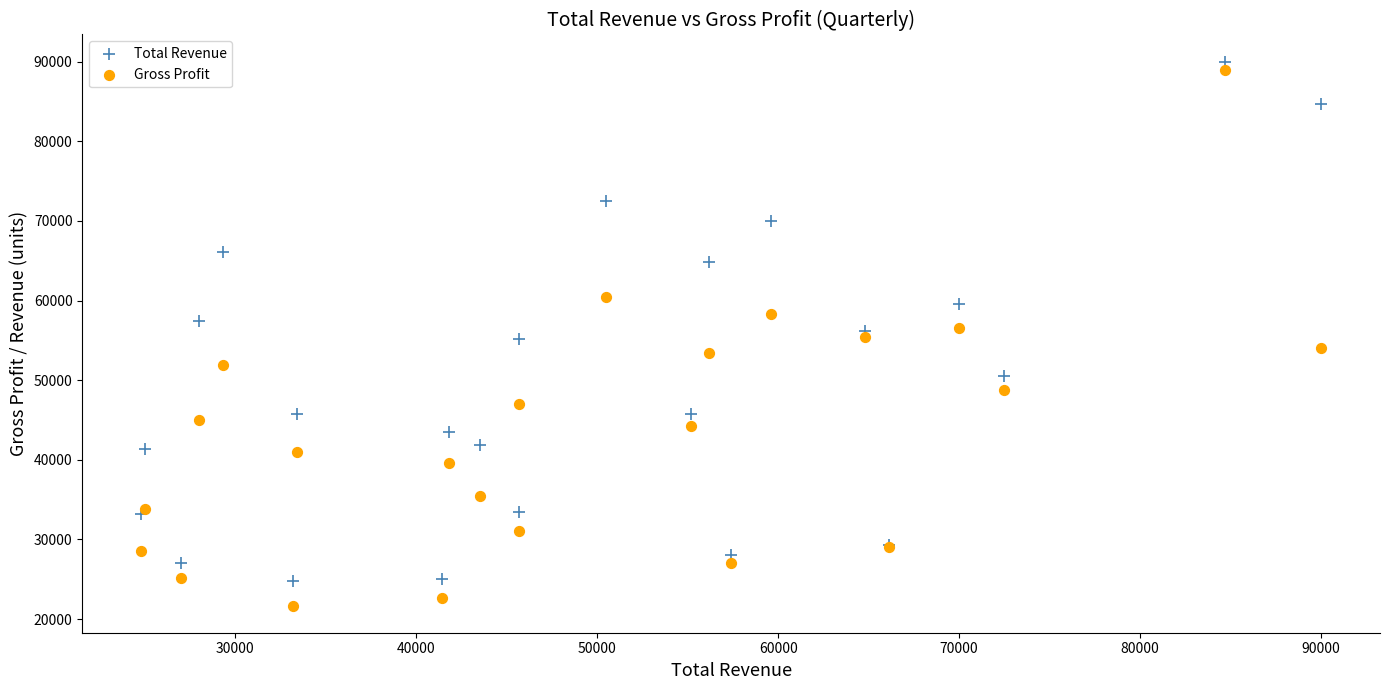

Which series contains the lowest Y value?

Gross Profit